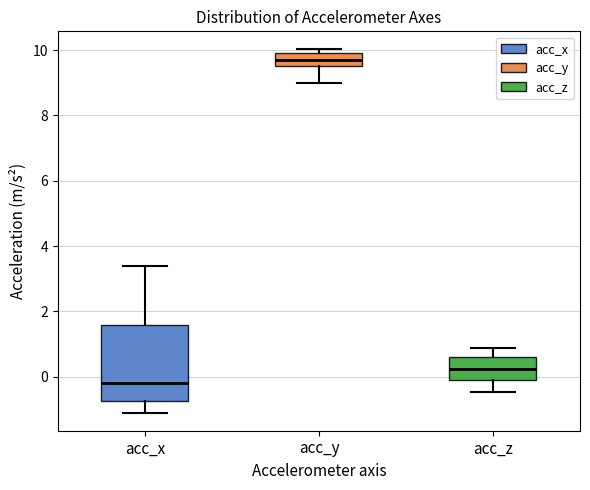

Reading left to right, read every box against the y-axis: the position of its median line, the range the box covers, and the ends of its whiskers. The values are not printed on the chart, so give them approximately, as read against the axis.

acc_x: median -0.2, box -0.8 to 1.6, whiskers -1.0 to 3.4
acc_y: median 9.6 (inside the box), box 9.6 to 10.0, whiskers 9.0 to 10.0 (just above the box's upper edge)
acc_z: median 0.2, box 0.0 to 0.6, whiskers -0.4 to 0.8